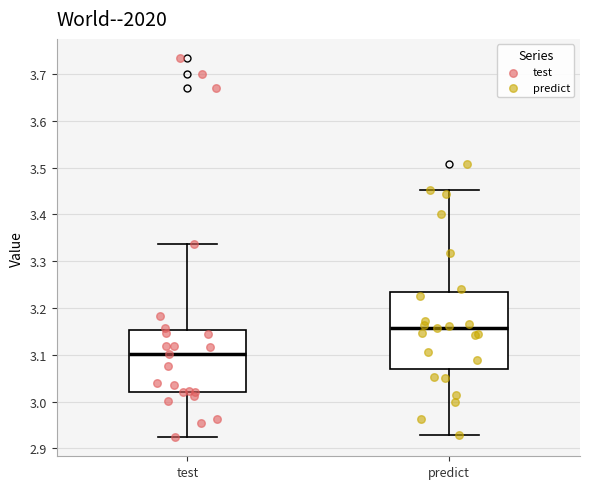

Which box's median line is the highest?

predict